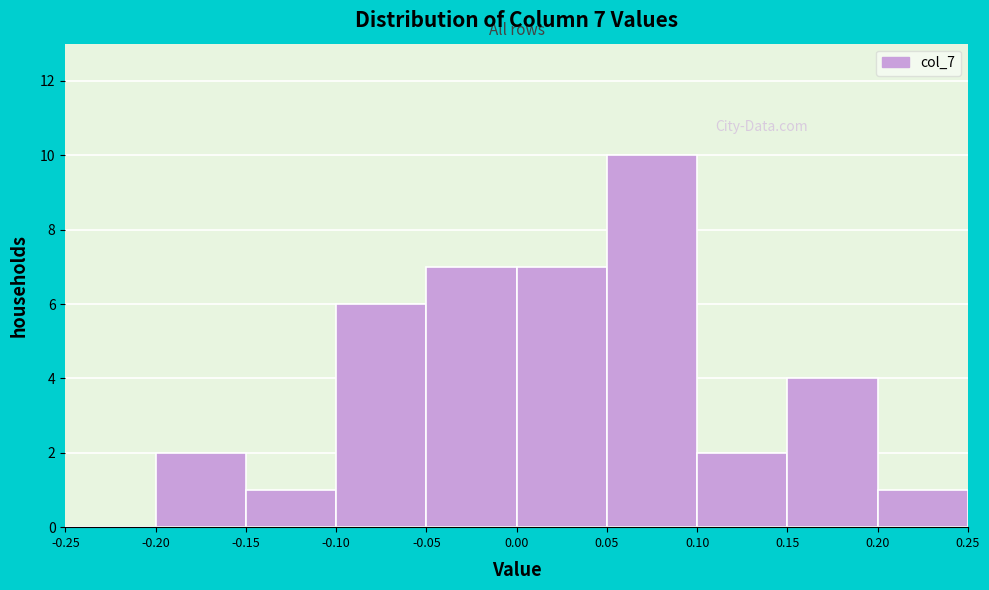

Which range on the x-axis has the tallest bar?

0.05 to 0.10